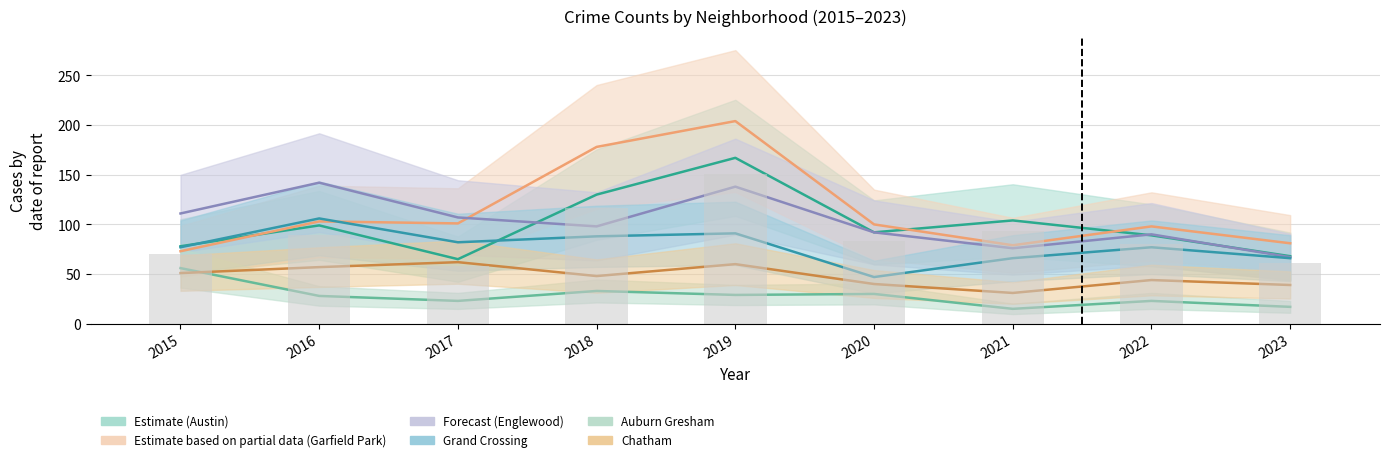

Count the number of categories in the chart.

9